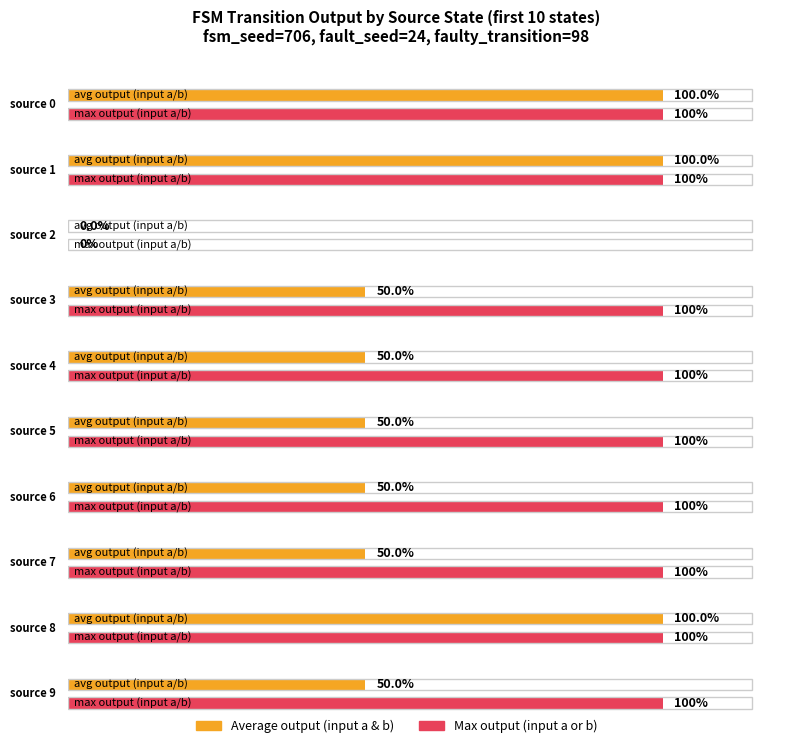

List the series in order of their peak value, lowest first.

output_symbol (avg), output_symbol (max)